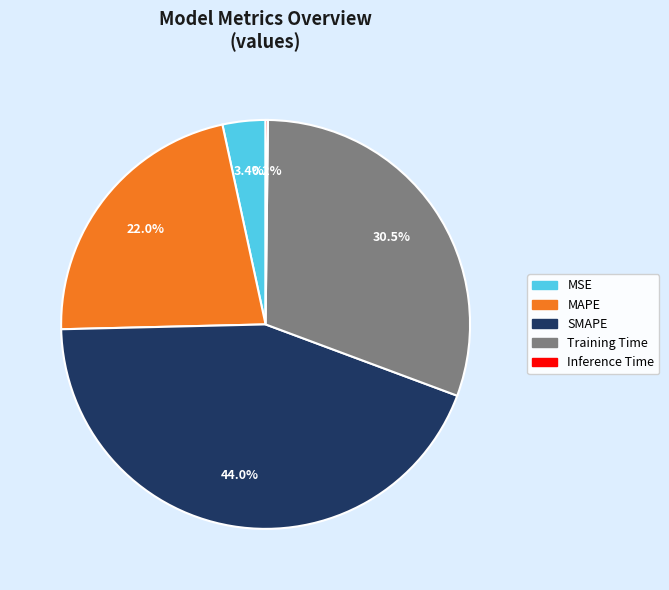

Combined, do SMAPE and MAPE account for over 50%?

Yes